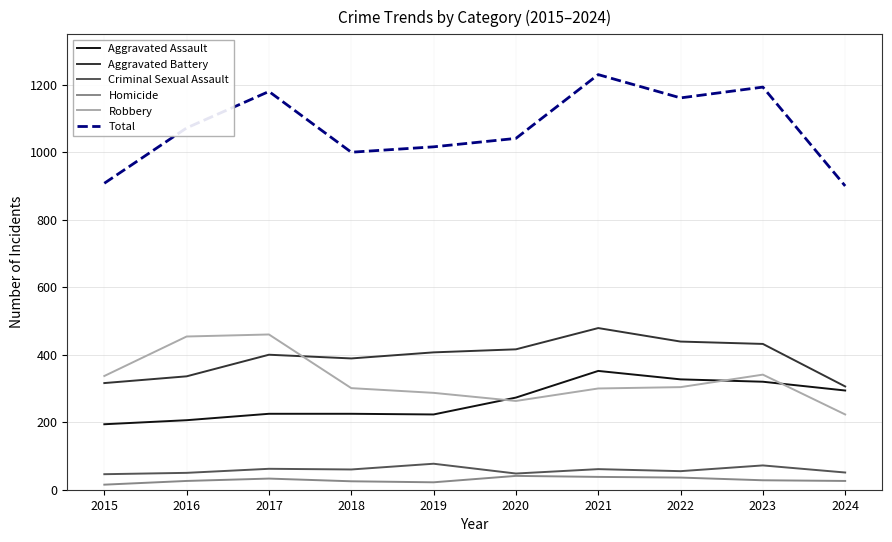

True or false: Criminal Sexual Assault and Aggravated Battery cross at least once.

False